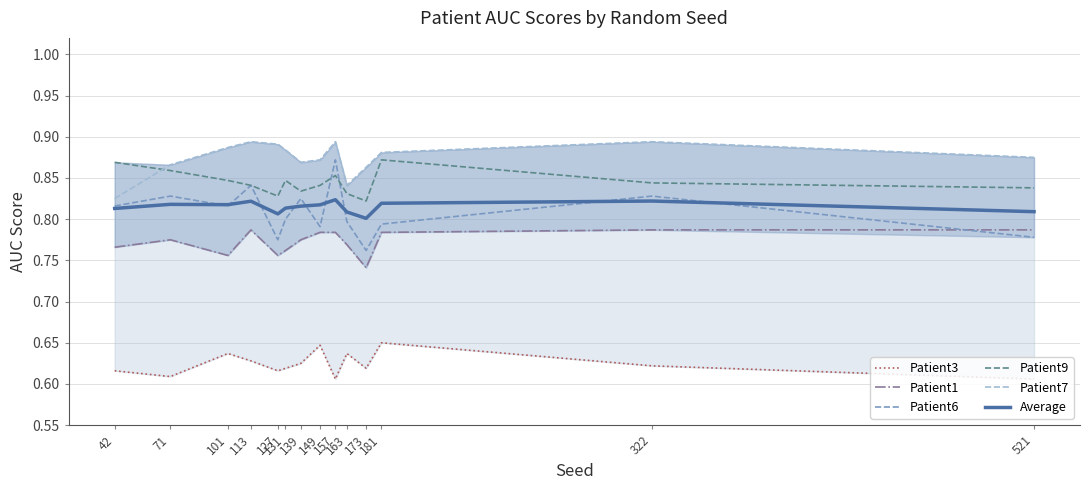

What are all the series names shown in the legend?

Patient3, Patient1, Patient6, Patient9, Patient7, Average